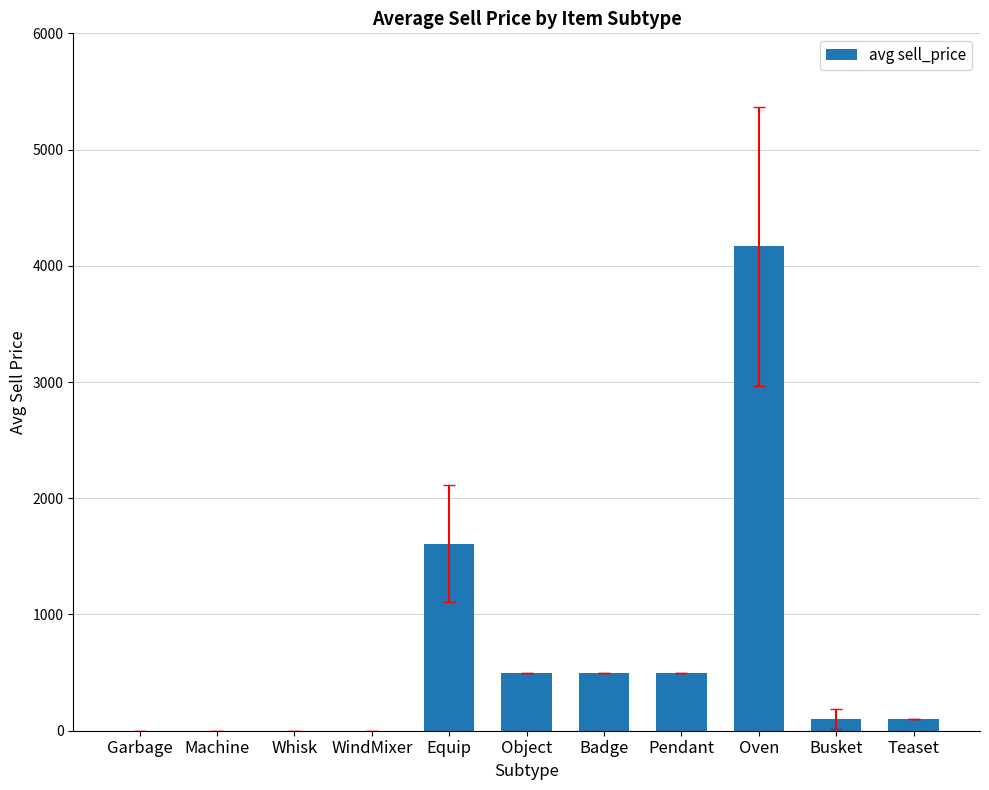

What is the sum of all values?

7480